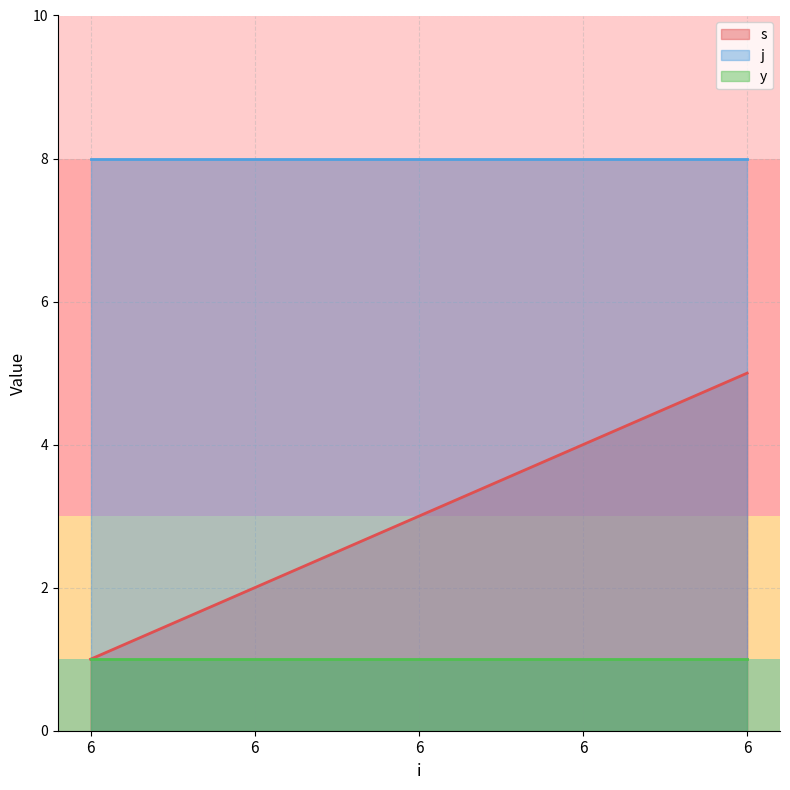

Is the value of j at 6 greater than the value of y at 6?

Yes